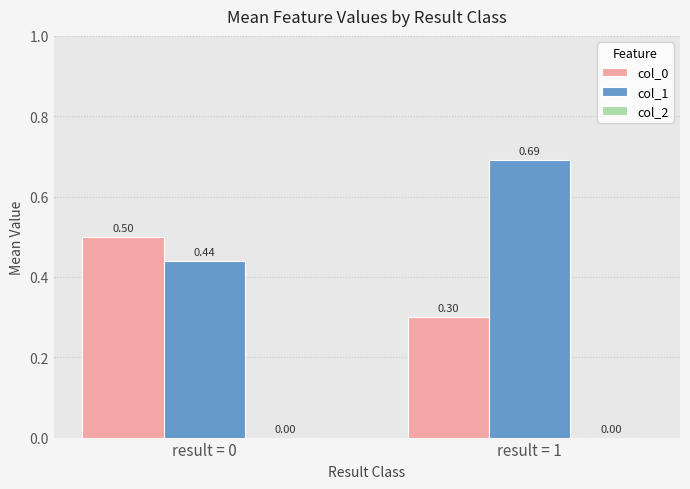

What value does the col_0 series have at result = 1?

0.3